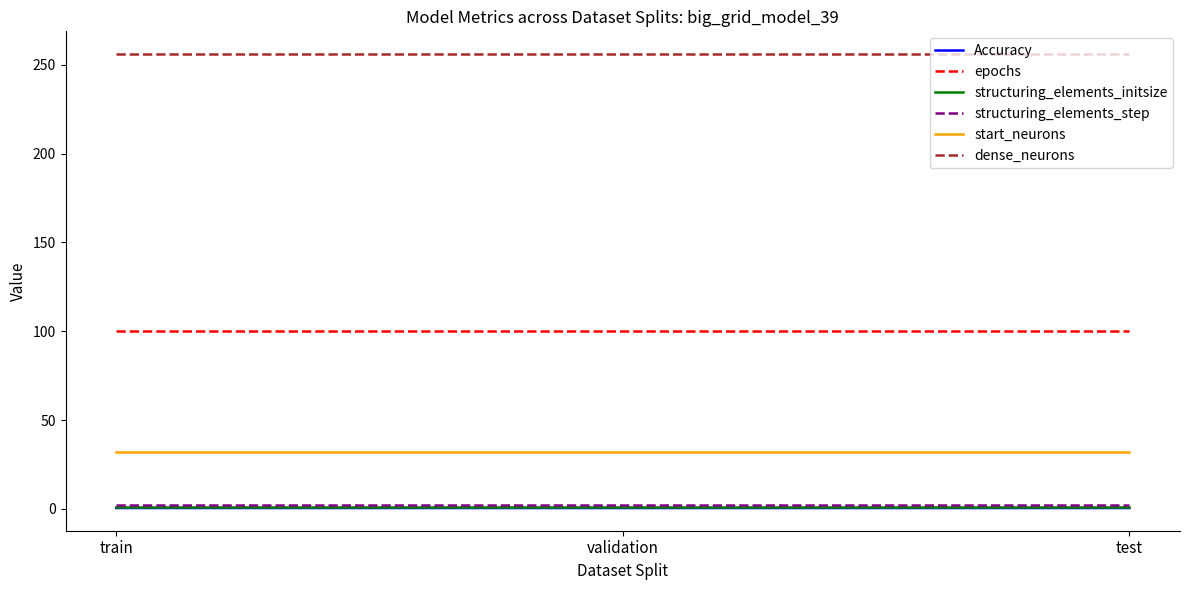

Is the value of start_neurons at test greater than the value of dense_neurons at test?

No